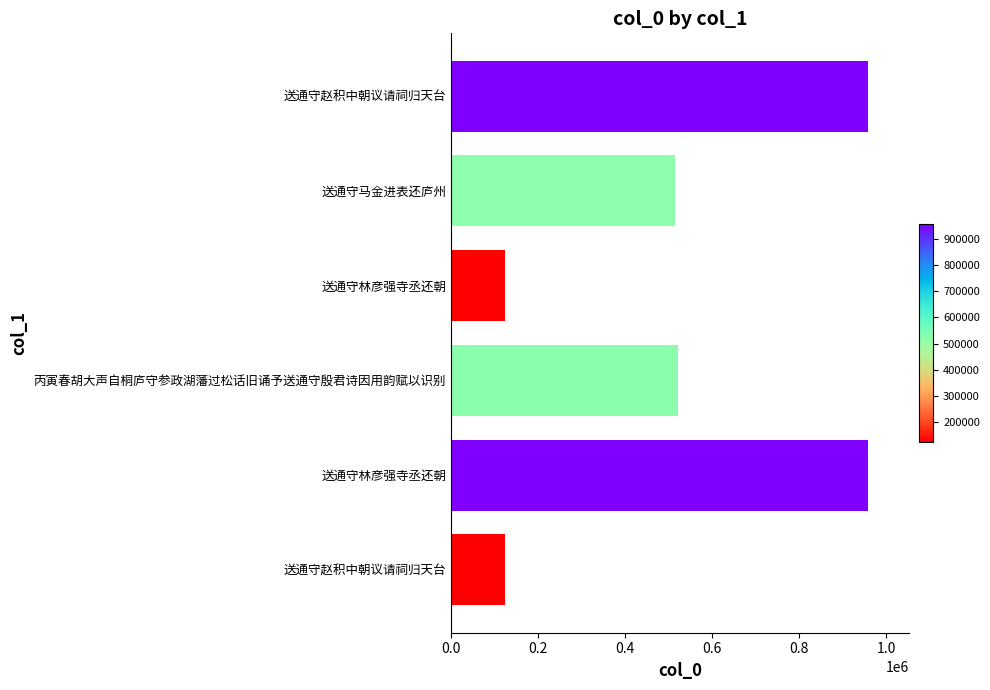

How many bars are there in total?

6